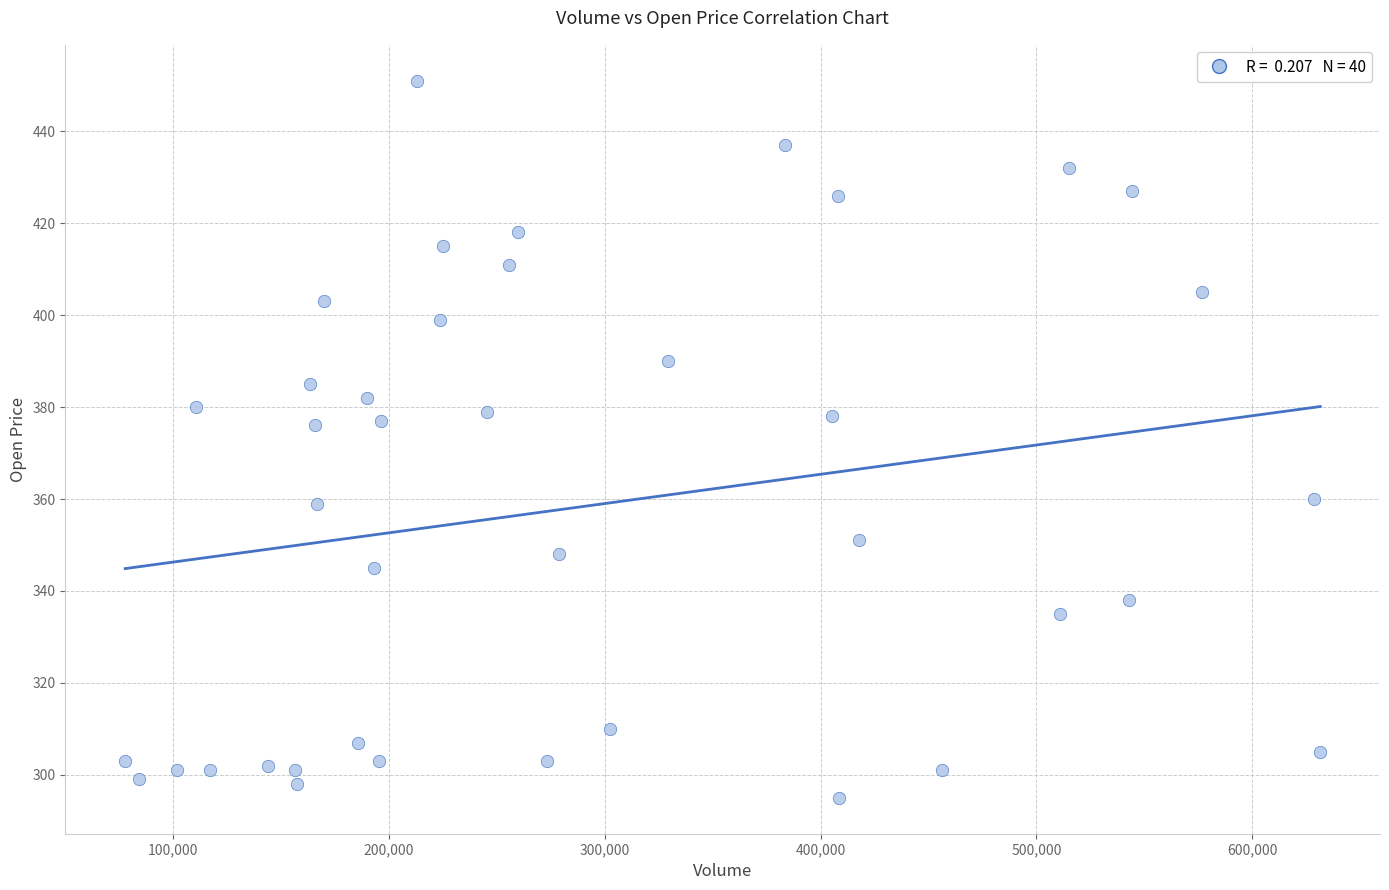

What is the range of Y values (max minus min)?

156